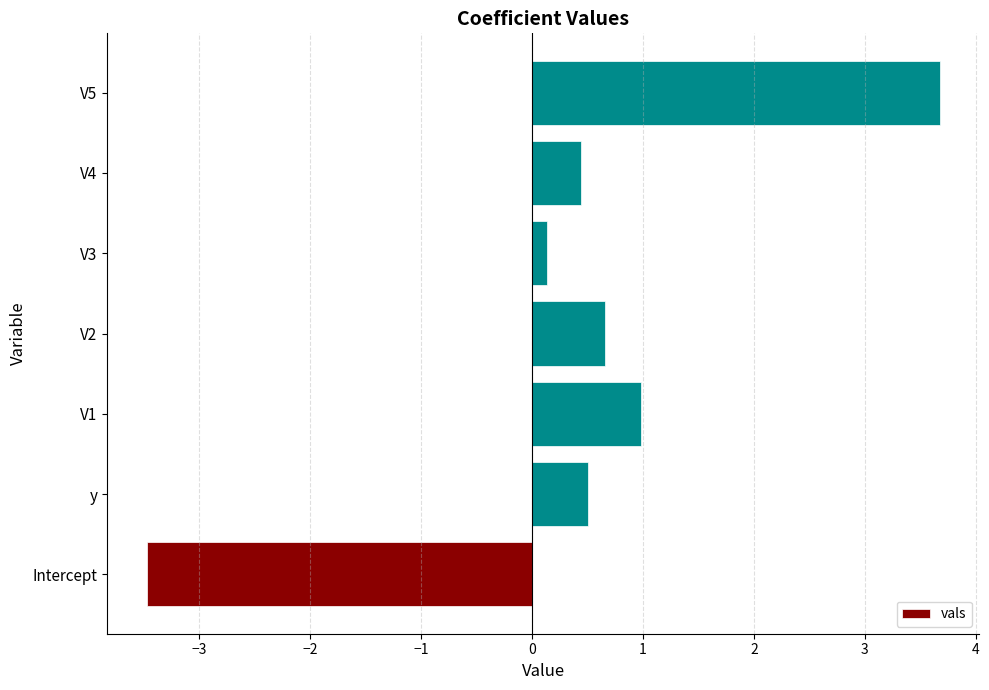

Which label corresponds to the largest value in the chart?

V5